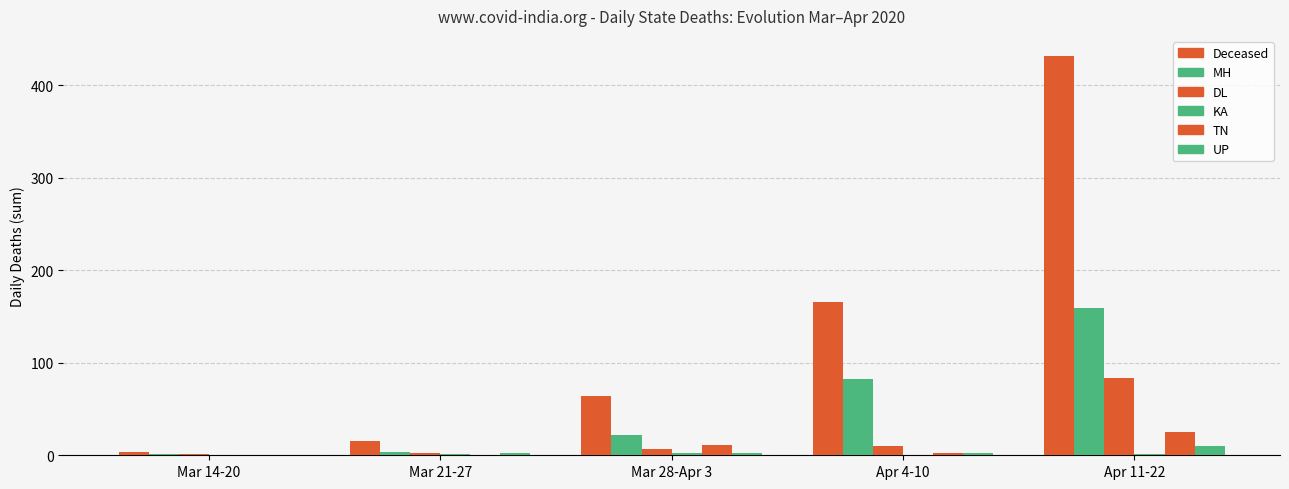

Count the number of categories in the chart.

5